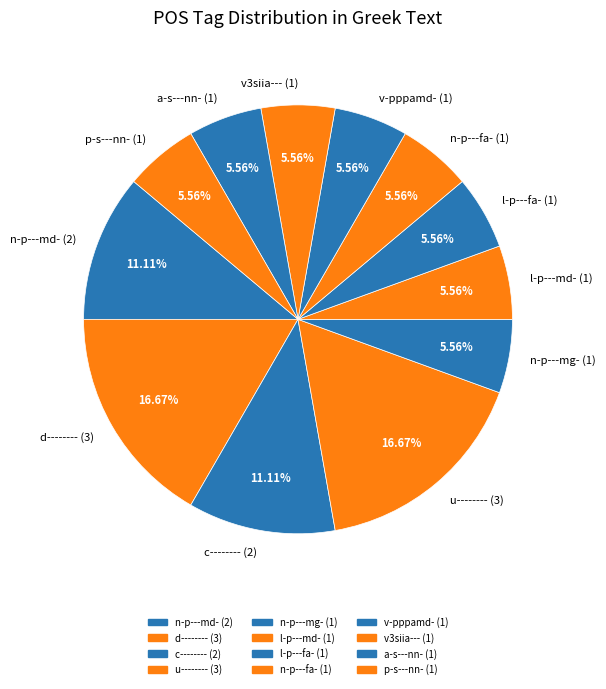

Is the sum of v3siia--- (1) and n-p---fa- (1) greater than half?

No